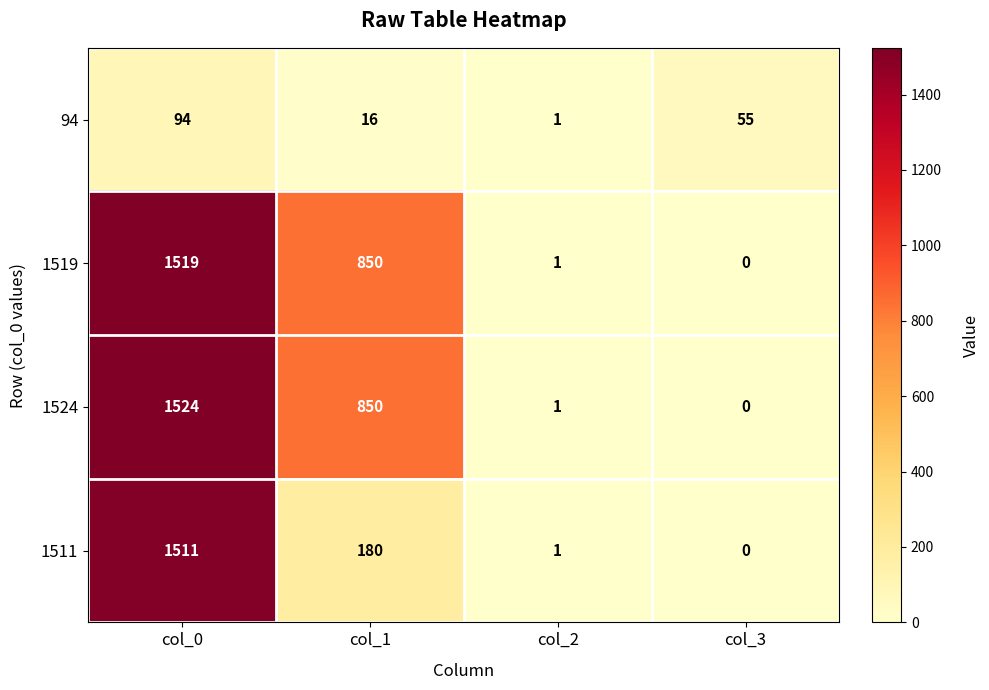

Reading left to right, list all the values displayed in this chart.

94: col_0=94	col_1=16	col_2=1	col_3=55
1519: col_0=1519	col_1=850	col_2=1	col_3=0
1524: col_0=1524	col_1=850	col_2=1	col_3=0
1511: col_0=1511	col_1=180	col_2=1	col_3=0